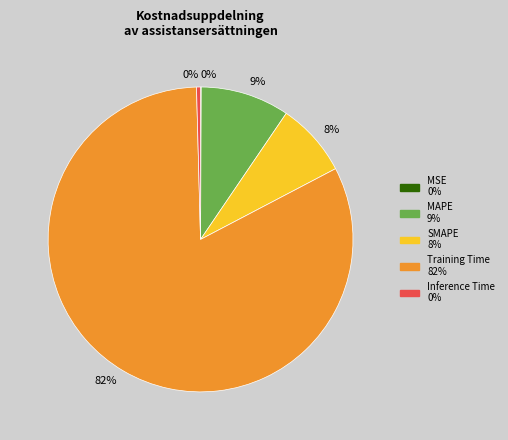

To the nearest percent, what is the average slice percentage?

20%